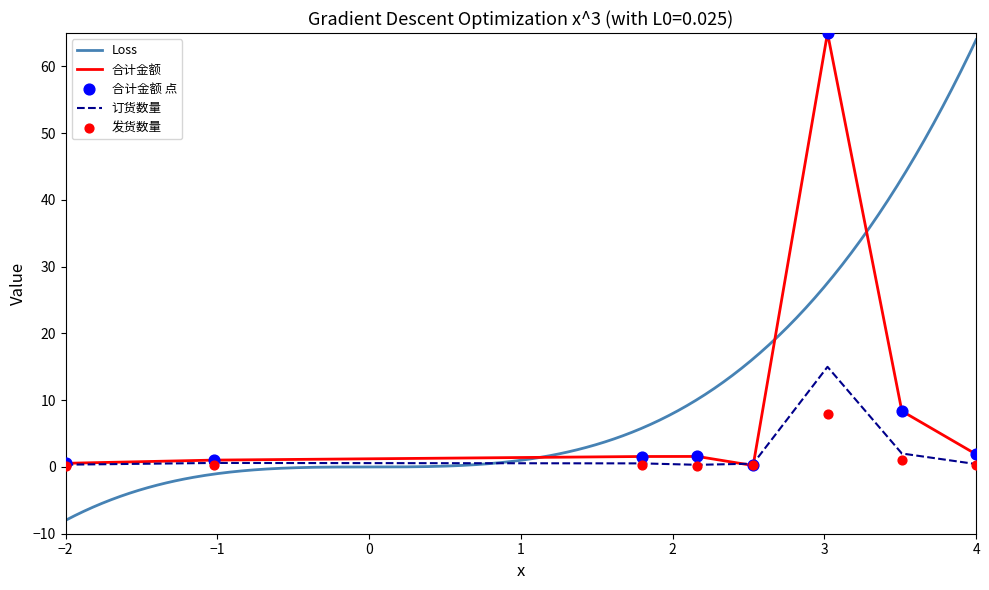

At how many categories does at least one series exceed 33?

1